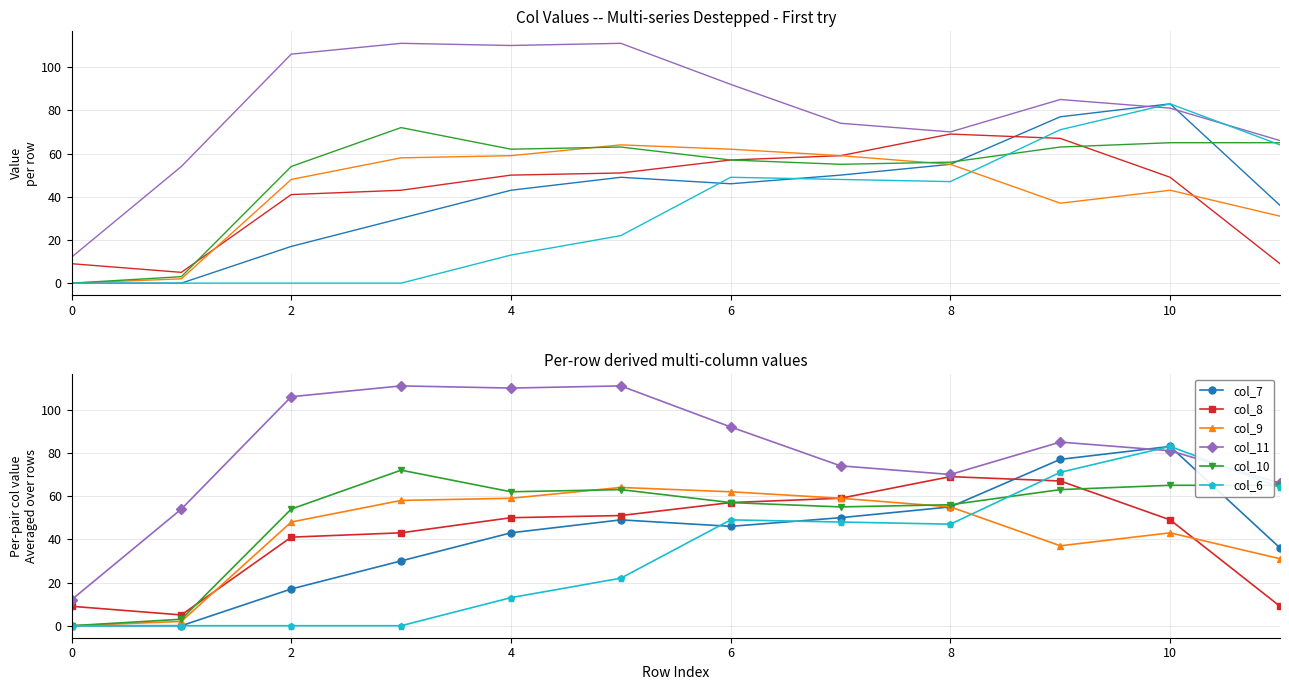

Reading left to right, extract all data points from this chart.

col_7: 0	0	17	30	43	49	46	50	55	77	83	36
col_8: 9	5	41	43	50	51	57	59	69	67	49	9
col_9: 0	2	48	58	59	64	62	59	55	37	43	31
col_11: 12	54	106	111	110	111	92	74	70	85	81	66
col_10: 0	3	54	72	62	63	57	55	56	63	65	65
col_6: 0	0	0	0	13	22	49	48	47	71	83	64